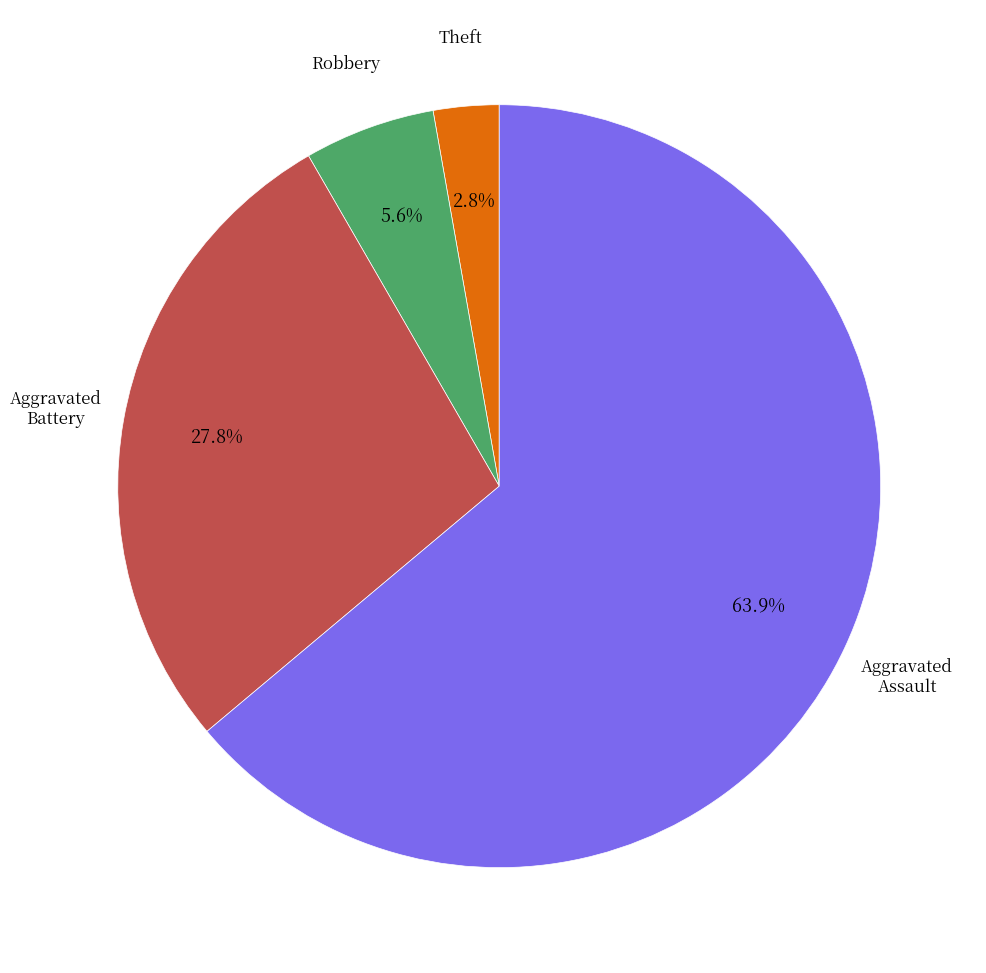

Does any single category account for the majority?

Yes